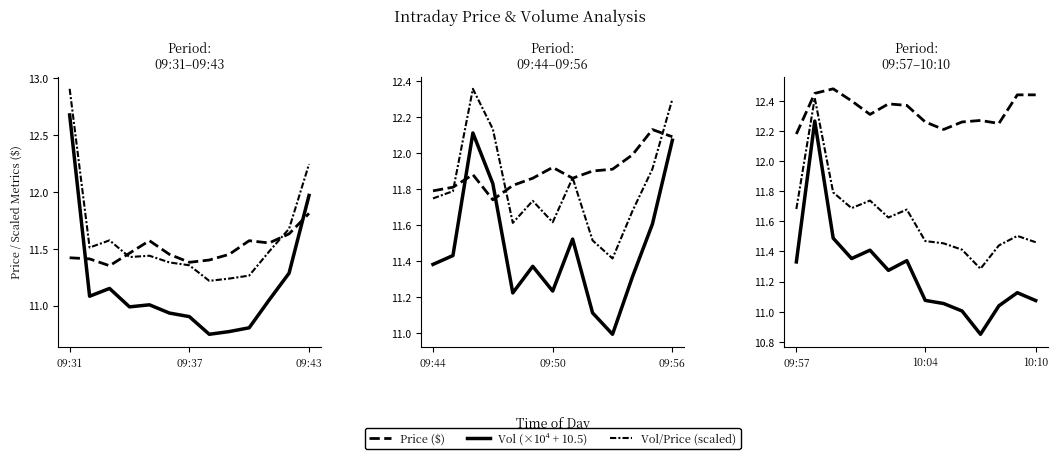

The Vol/Price (scaled) series shows 19.0 at 10. True or false?

False